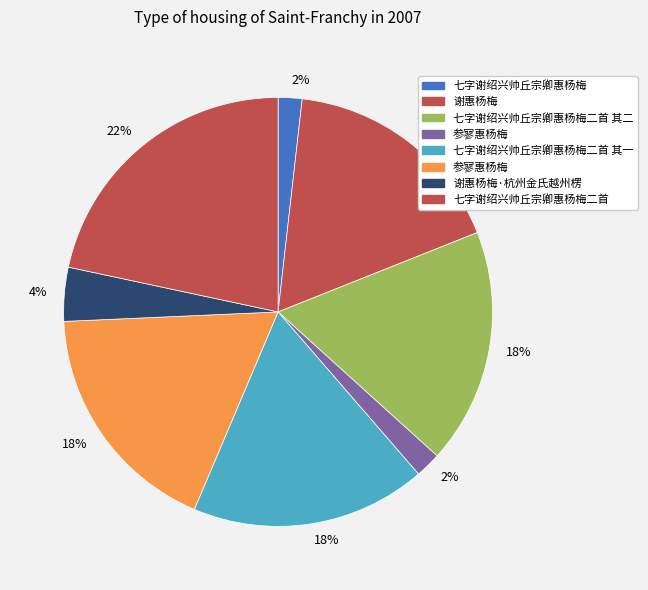

How many segments does this pie chart have?

8